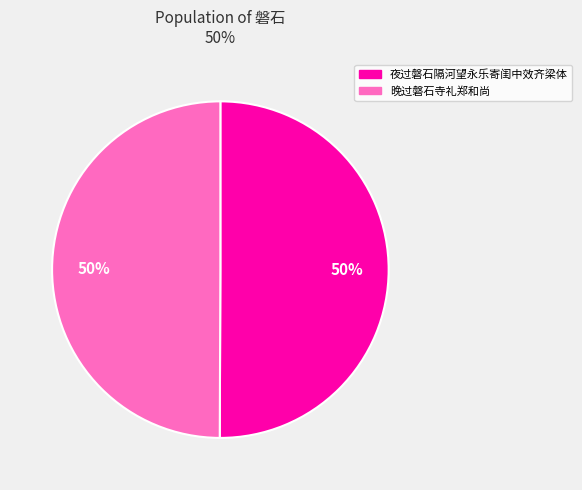

To the nearest percent, what percentage of the pie is 晚过磐石寺礼郑和尚?

50%